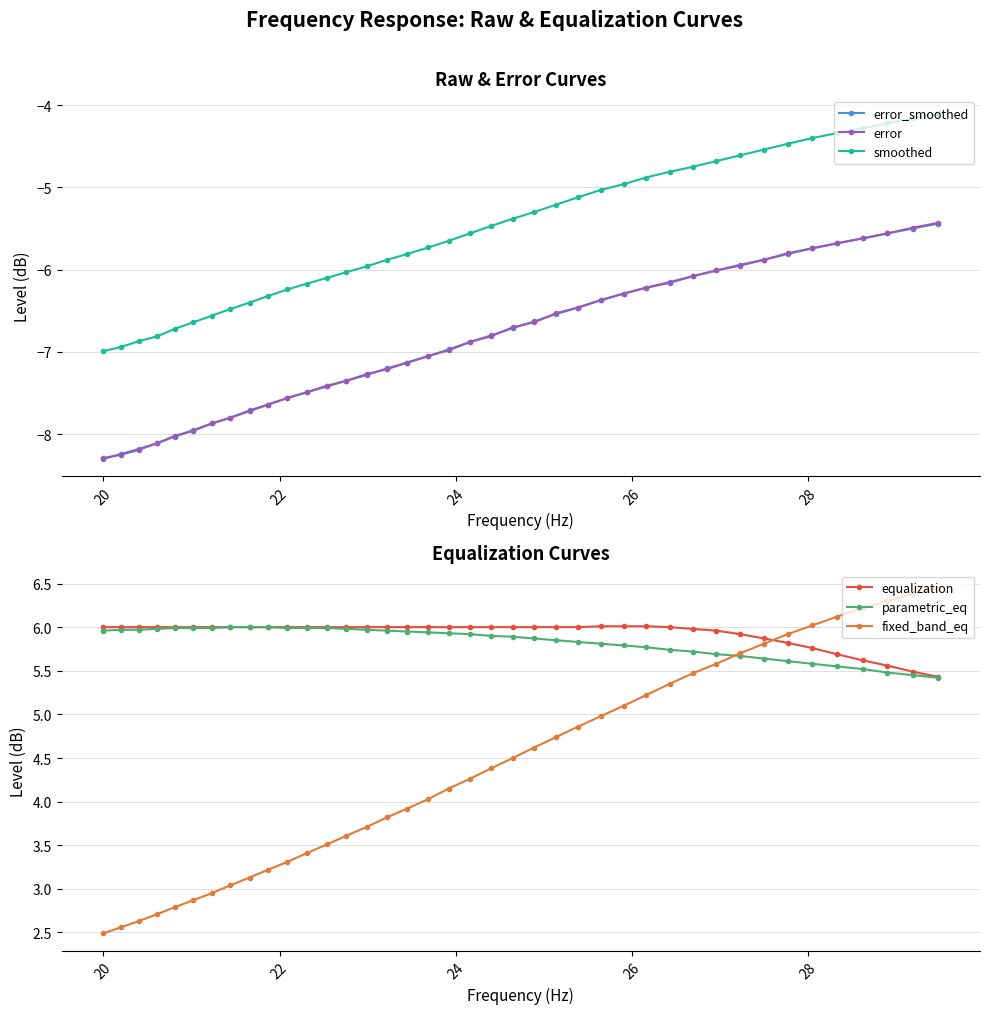

True or false: error and fixed_band_eq cross at least once.

False